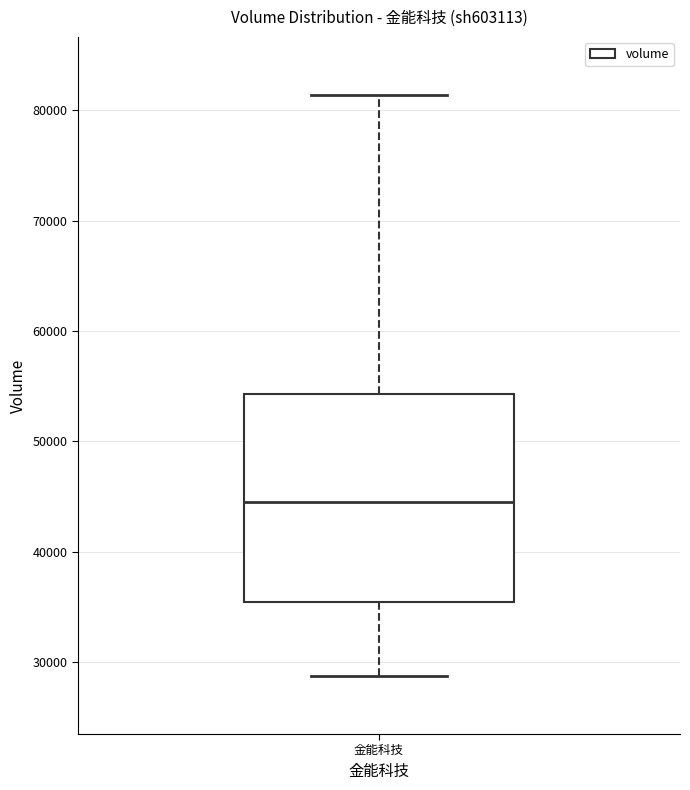

Where is the upper edge of the box for 金能科技 on the y-axis? The values are not printed on the chart, so give them approximately, as read against the axis.

54000